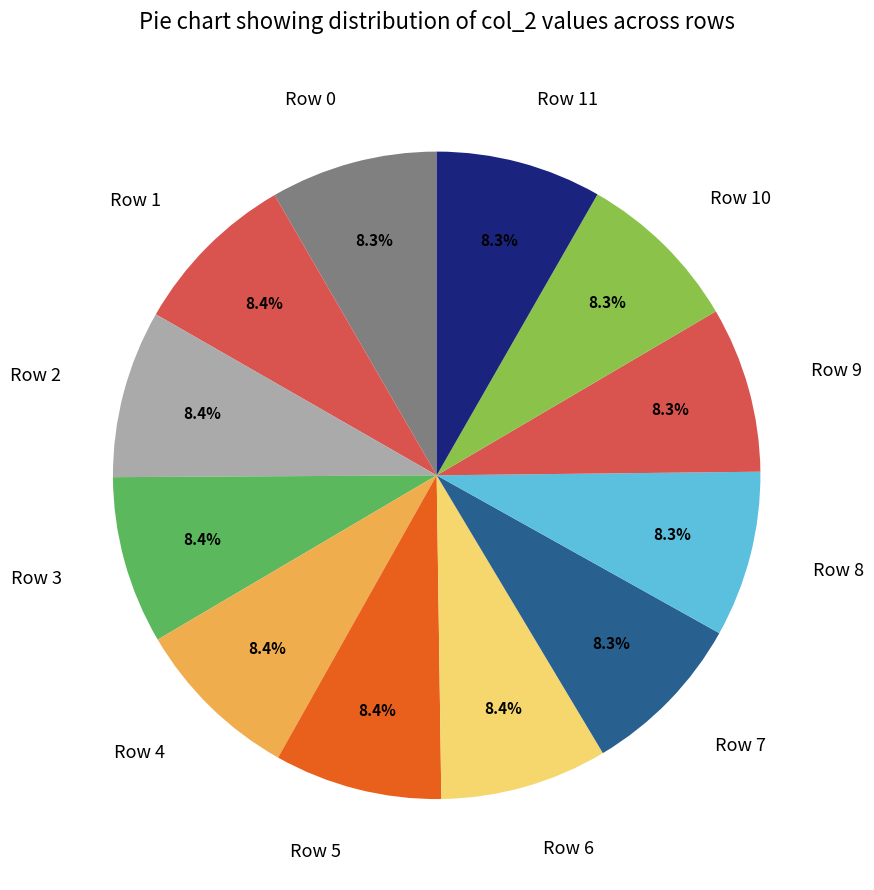

Is it true that Row 2 is 8% of the pie?

True